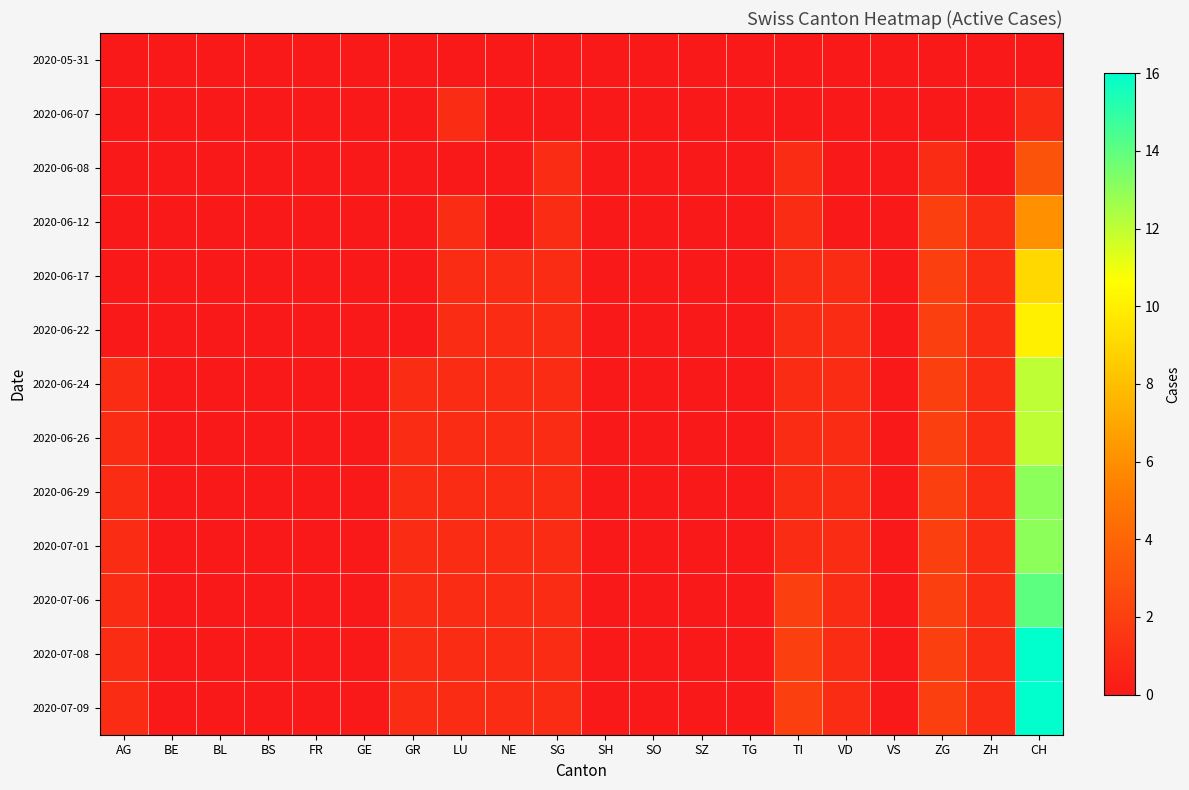

What is the greatest value displayed?

16